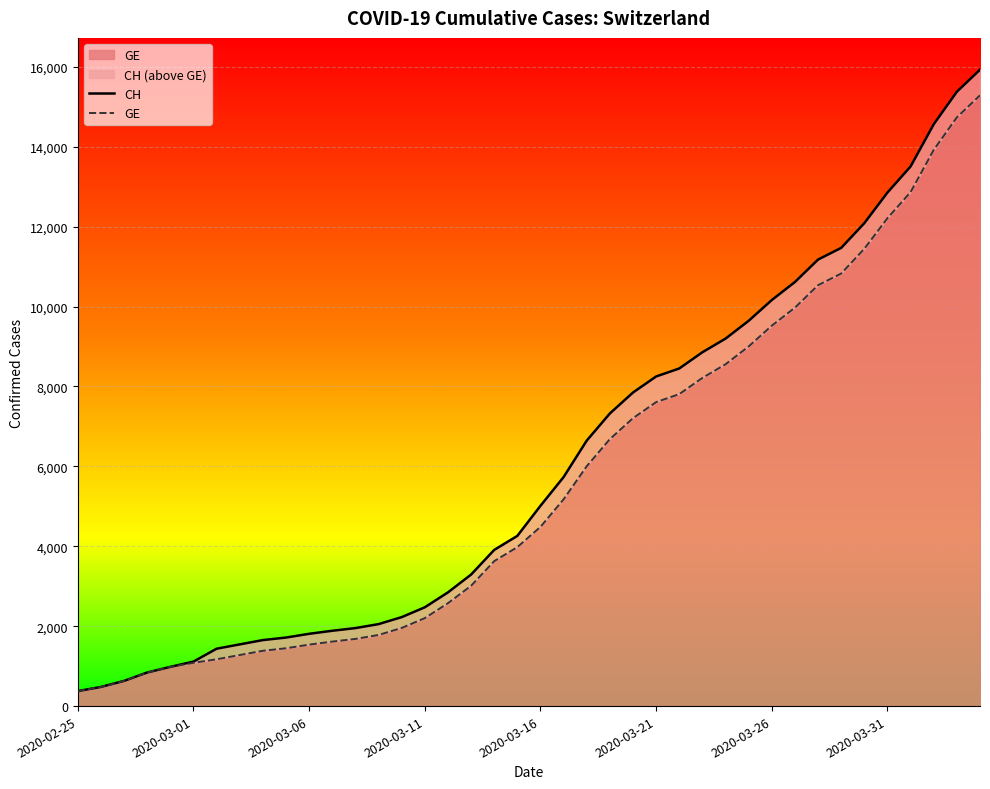

What is the difference between the maximum and minimum values in the GE series?

14909